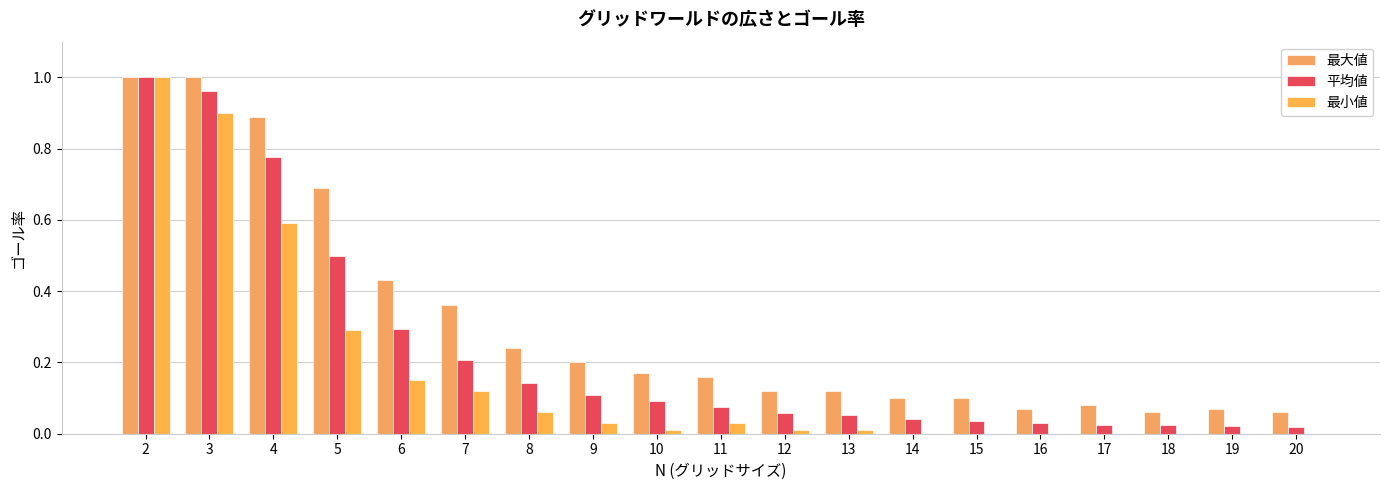

What is the difference between the maximum and minimum values in the 平均値 series?

1.0